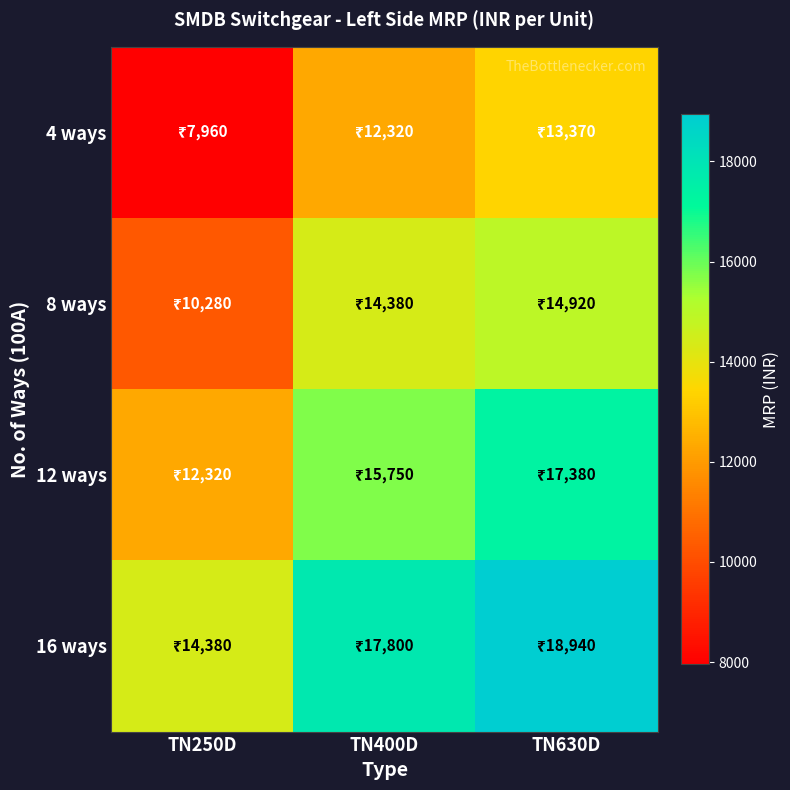

Which label corresponds to the largest value in the chart?

TN630D